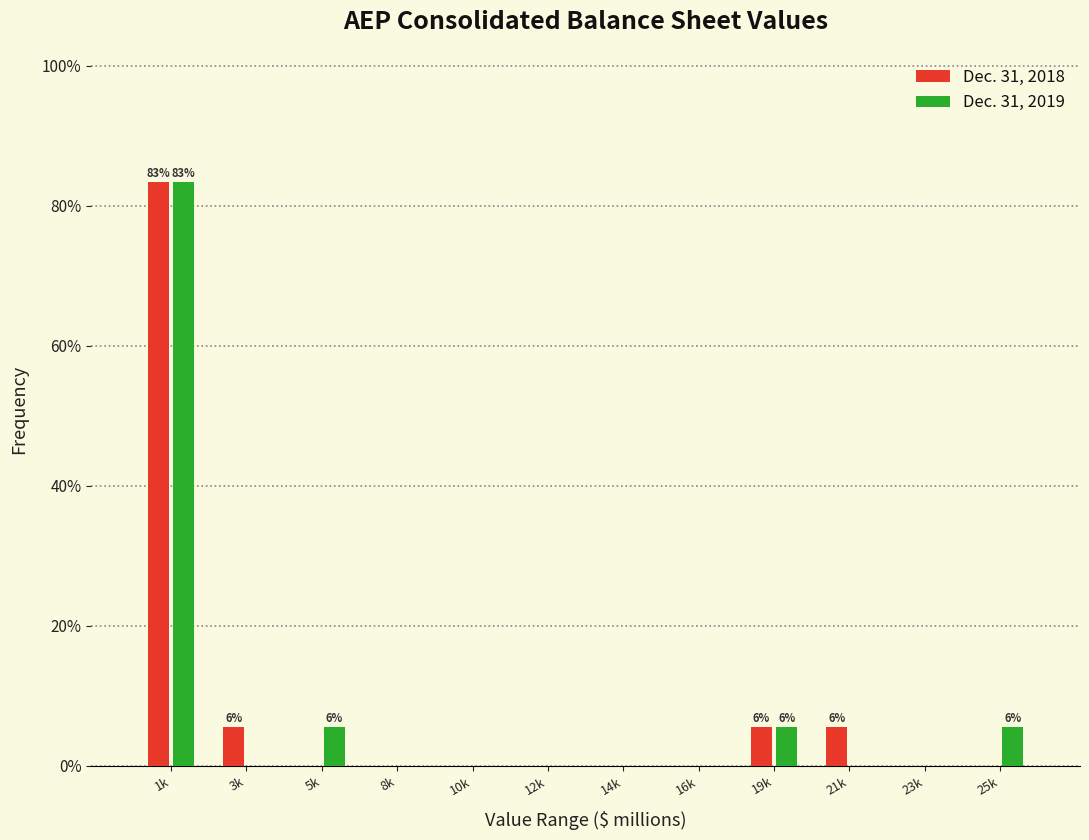

Reading left to right, list all the values displayed in this chart.

Dec. 31, 2018: 1k=83.3	3k=5.6	5k=0.0	8k=0.0	10k=0.0	12k=0.0	14k=0.0	16k=0.0	19k=5.6	21k=5.6	23k=0.0	25k=0.0
Dec. 31, 2019: 1k=83.3	3k=0.0	5k=5.6	8k=0.0	10k=0.0	12k=0.0	14k=0.0	16k=0.0	19k=5.6	21k=0.0	23k=0.0	25k=5.6